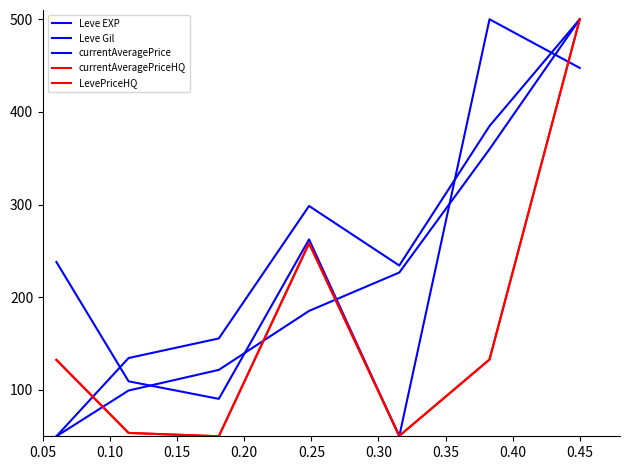

Where do Leve Gil and currentAveragePriceHQ first cross each other?

0.05 and 0.10